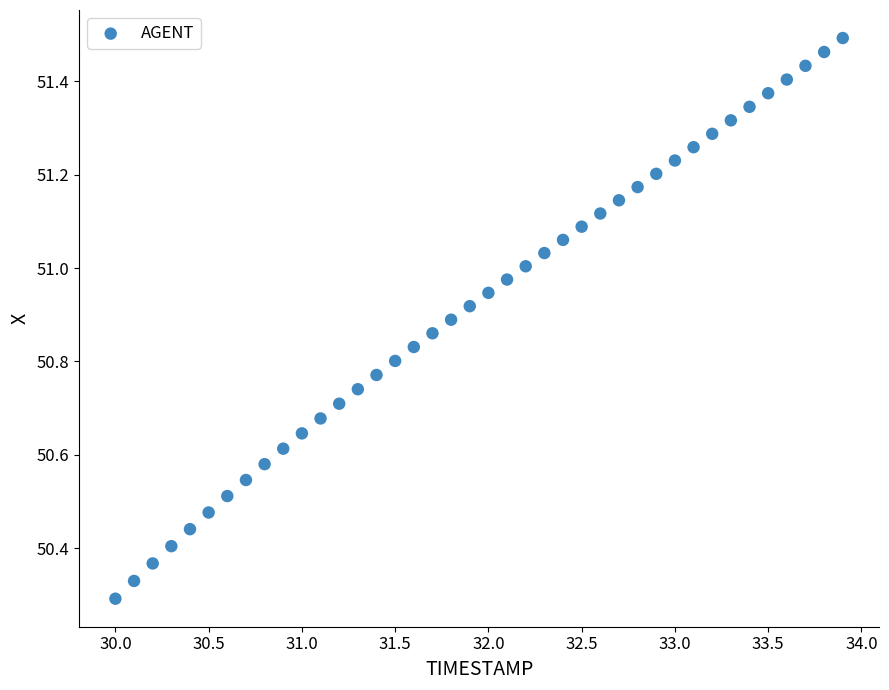

What is the range of Y values (max minus min)?

1.2